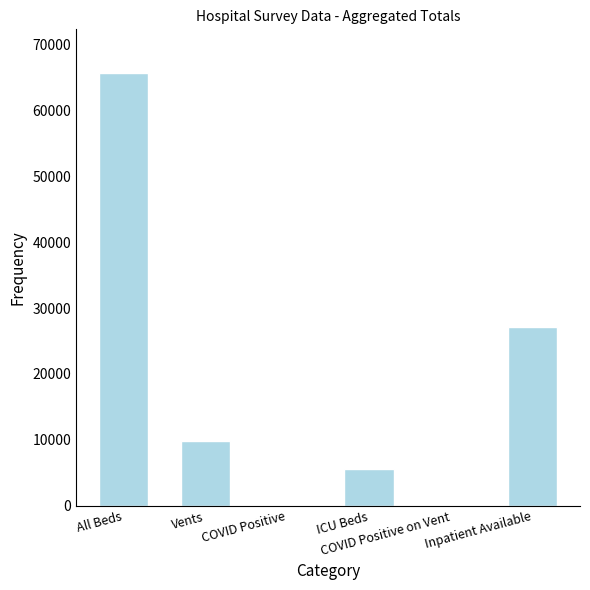

What is the greatest value displayed?

65736